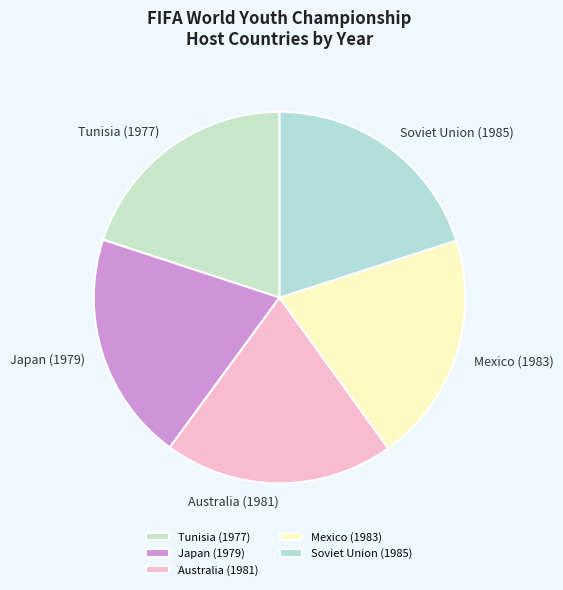

Combined, do Mexico (1983) and Tunisia (1977) account for over 50%?

No